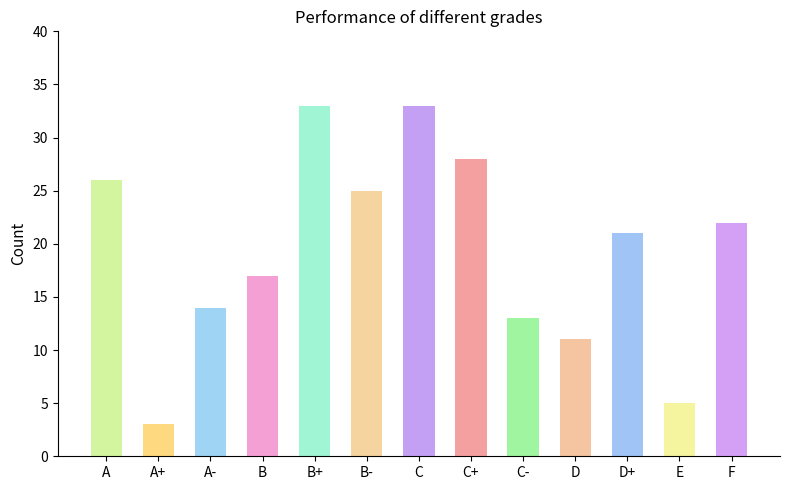

Between E and B+, which is larger?

B+